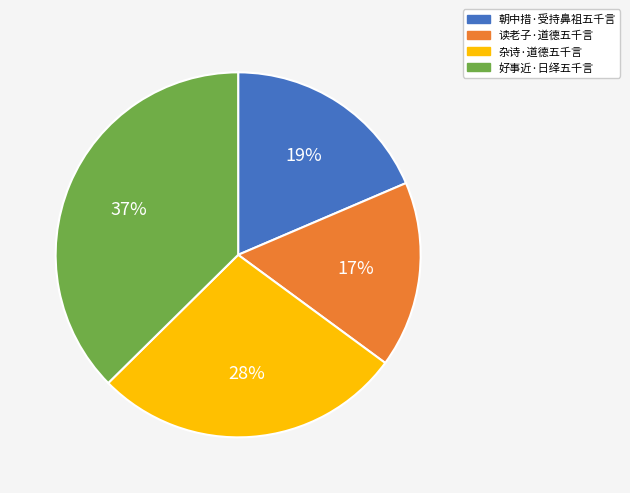

Which category has the smallest portion of the pie?

读老子·道德五千言